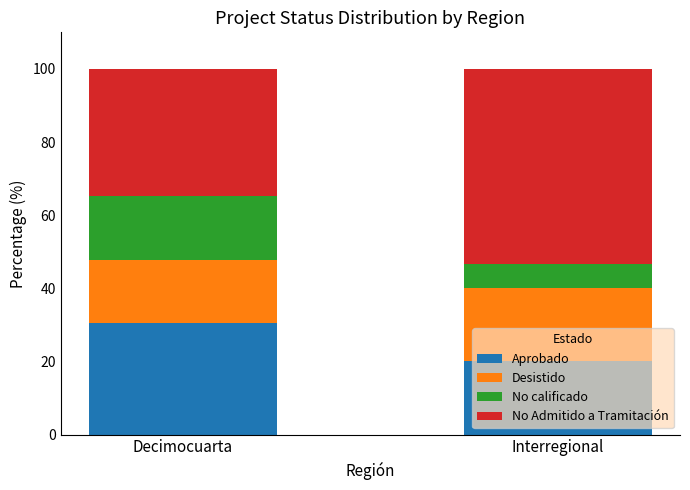

What is the total value across all series at Interregional?

100.0